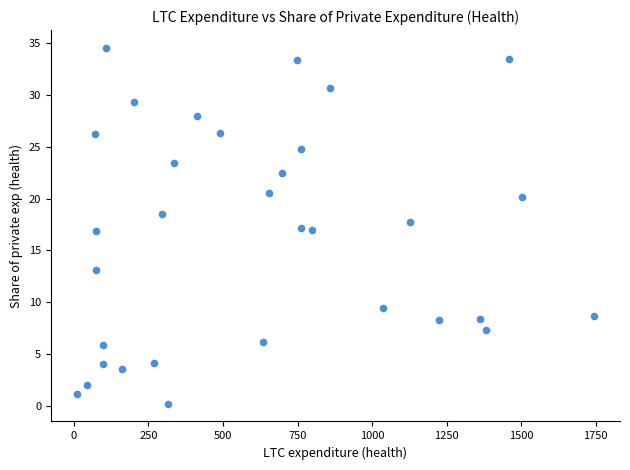

What is the range of Y values (max minus min)?

34.4